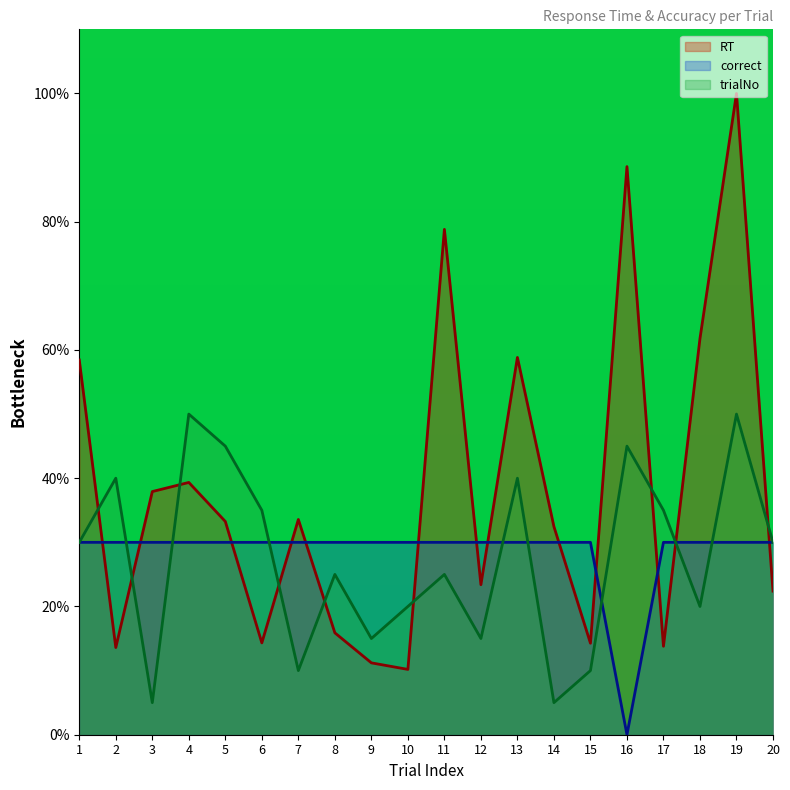

Which series has the largest total across all categories?

RT